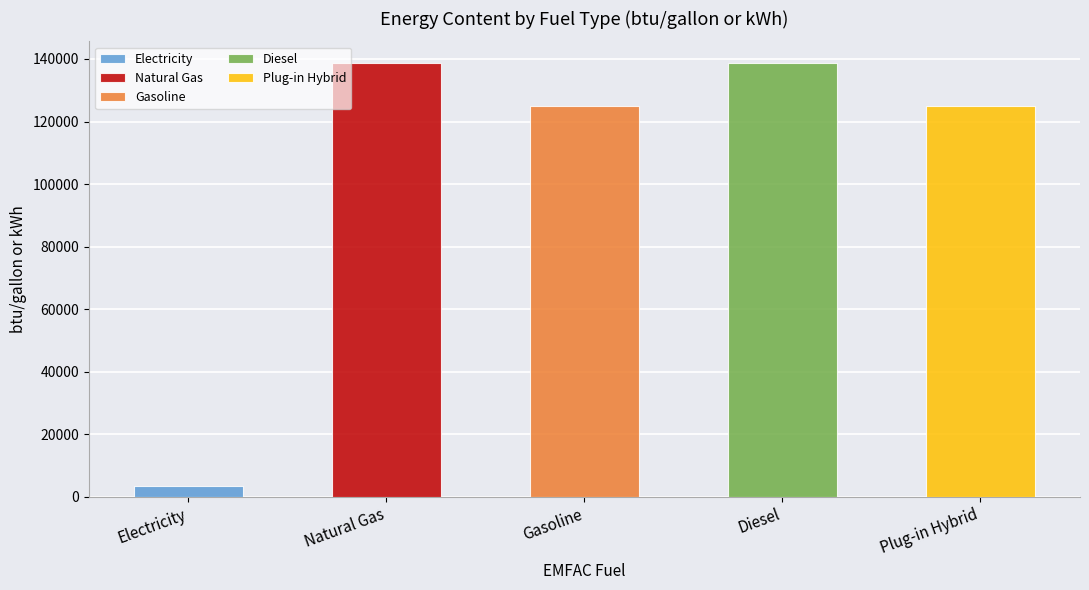

What is the smallest value displayed?

3412.1